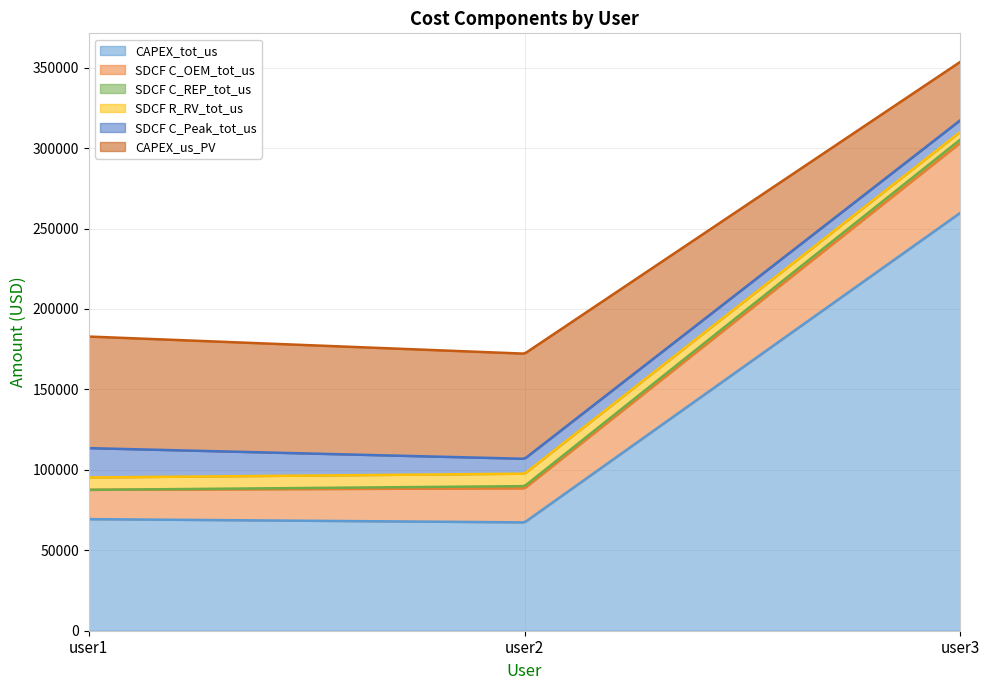

Which category has the lowest value in the SDCF R_RV_tot_us series?

user3